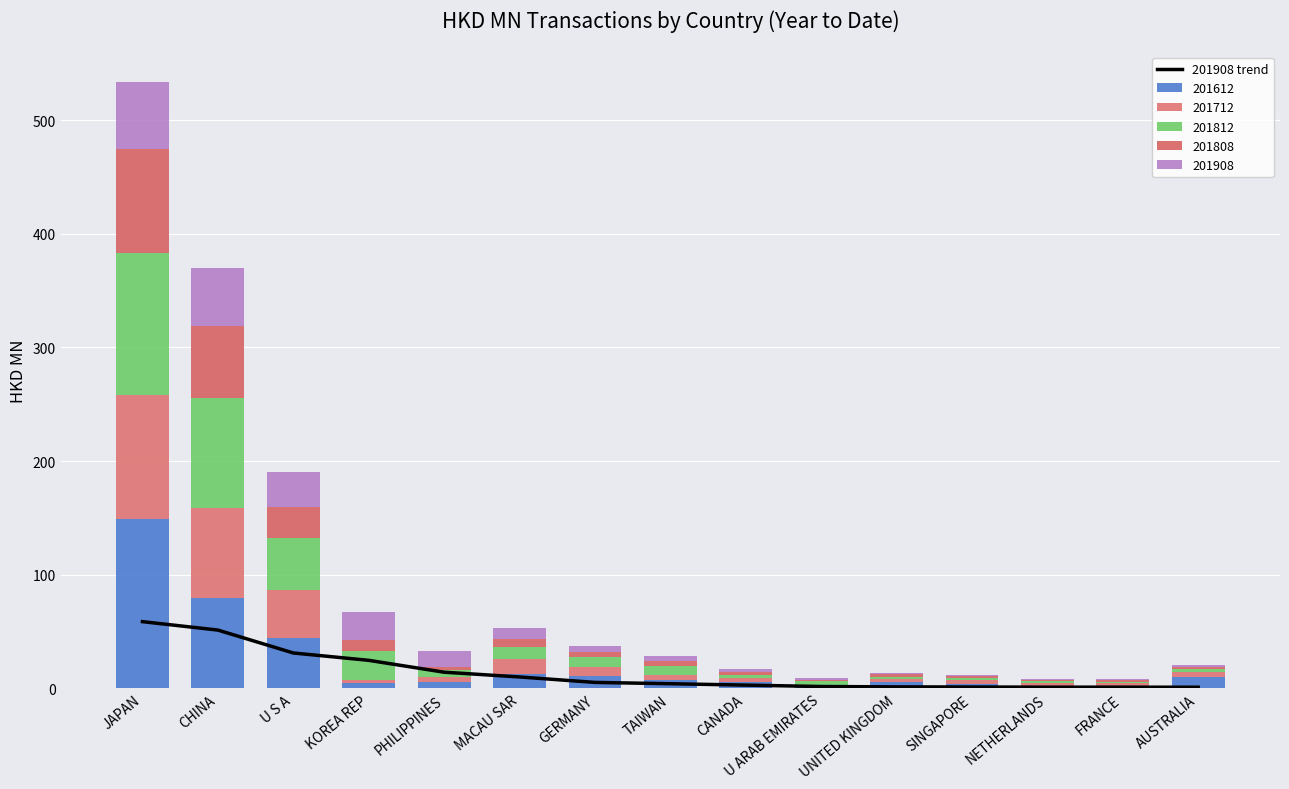

What is the change in value from TAIWAN to SINGAPORE?

-2.9